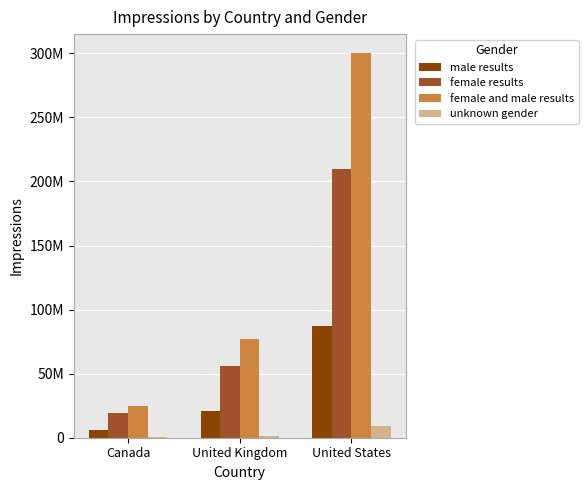

What is the sum of all female and male results values?

402000000